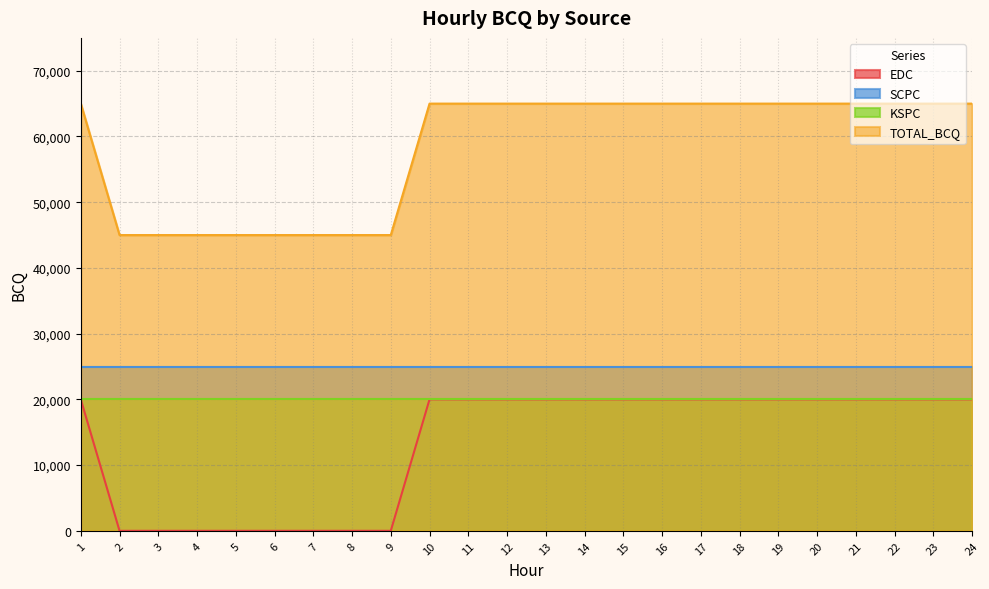

At which label does EDC reach its minimum?

2